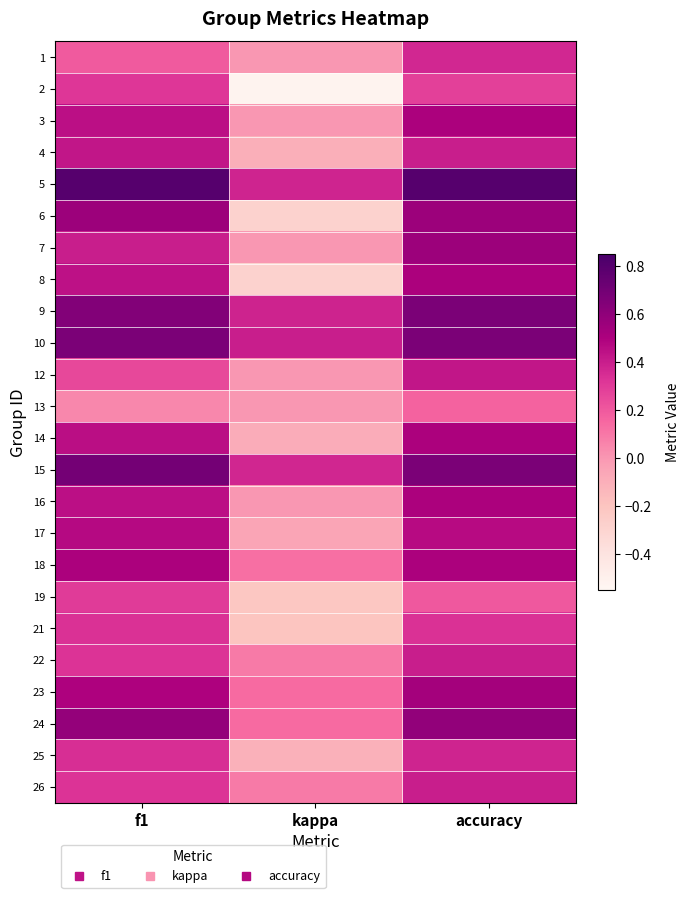

At accuracy, list the series in order from largest to smallest.

5, 9, 10, 15, 24, 6, 7, 23, 3, 8, 14, 16, 18, 17, 12, 4, 22, 26, 25, 1, 21, 2, 19, 13